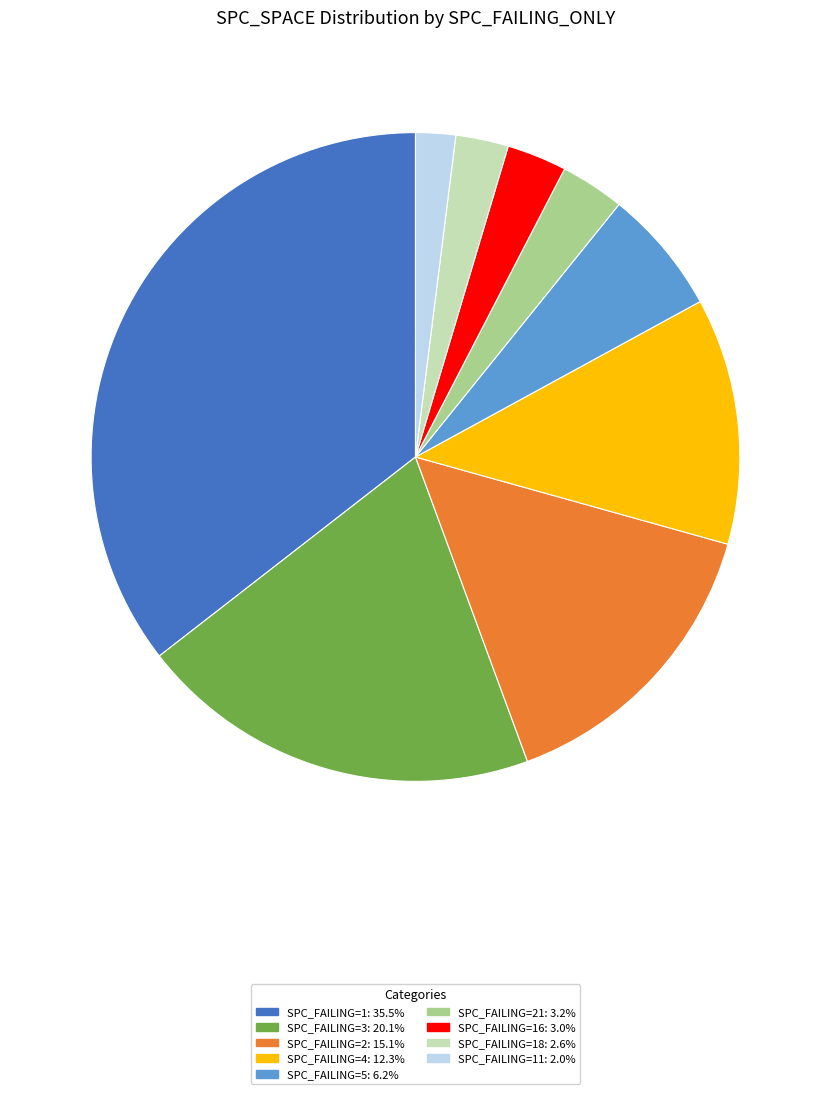

Does SPC_FAILING=18: 2.6% account for over 50% of the chart?

No